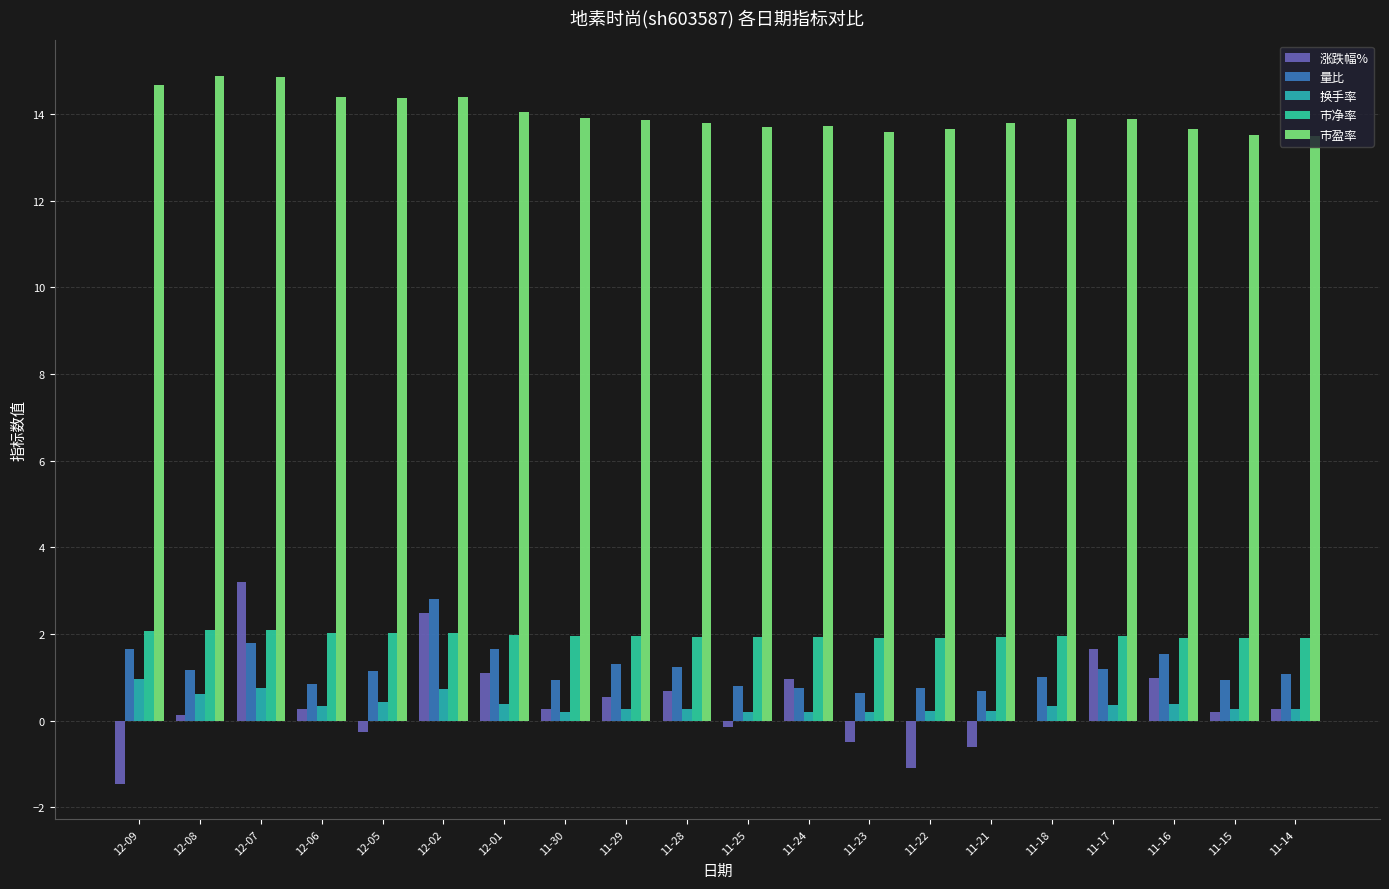

Which series changed the most between 12-05 and 11-29?

涨跌幅%